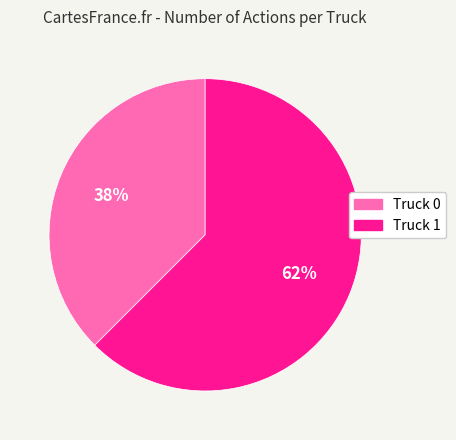

What is the largest slice in the pie chart?

Truck 1